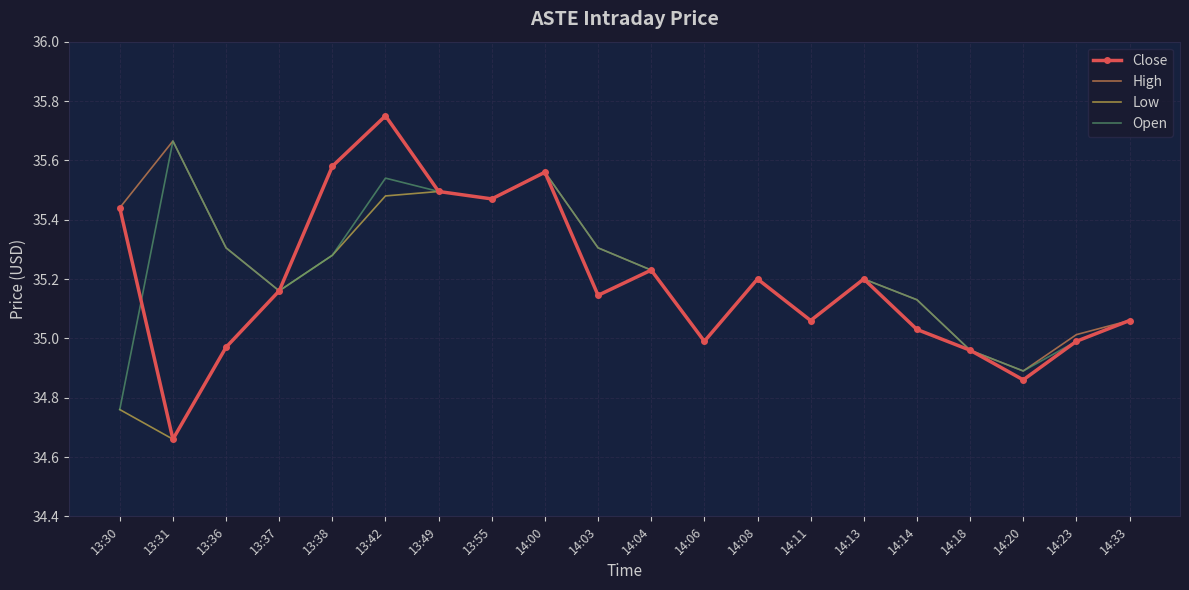

Which series has the widest spread of values?

Close